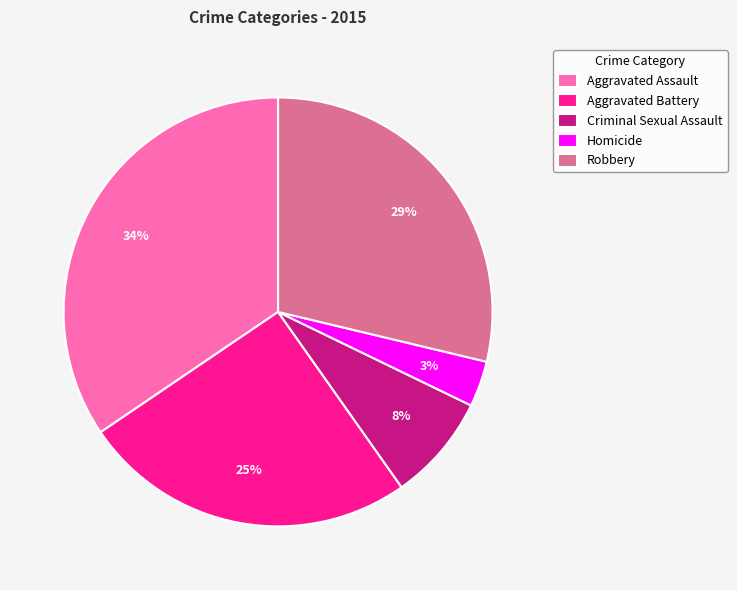

The Criminal Sexual Assault slice represents 8% of the pie. True or false?

True